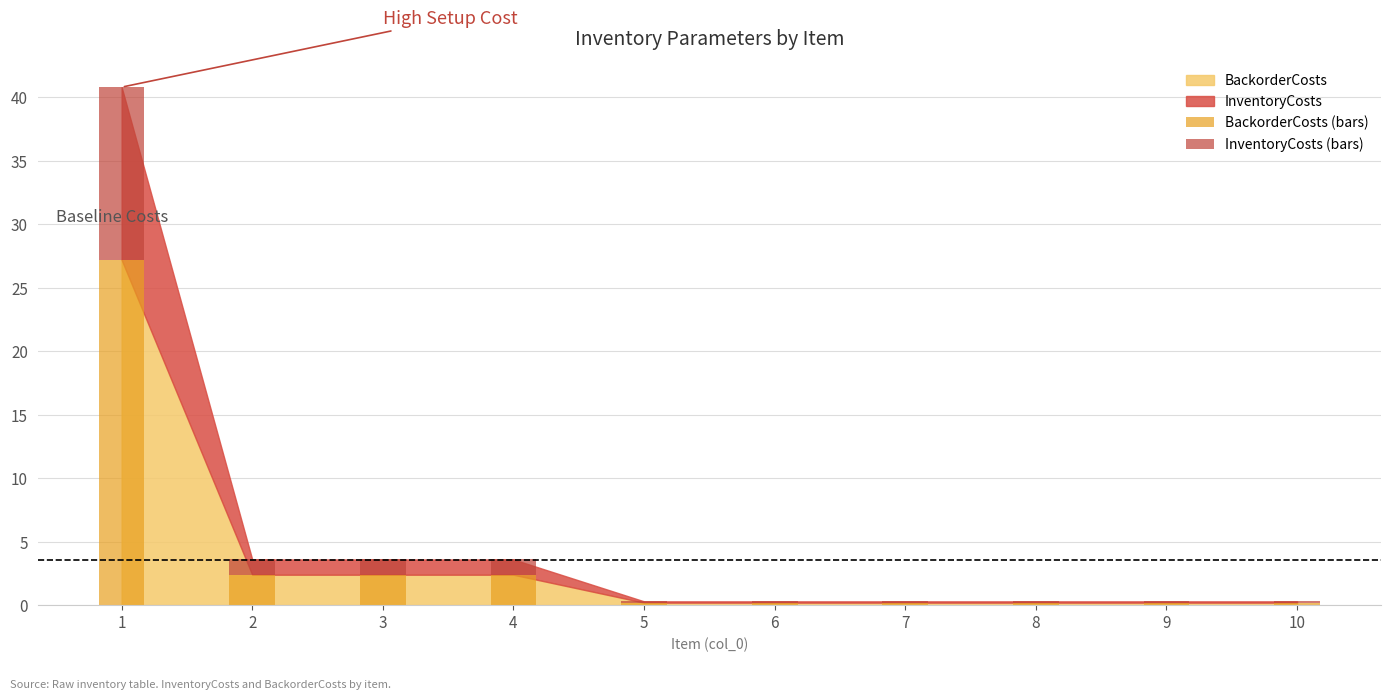

What is the highest value of the BackorderCosts (bars) series?

27.2